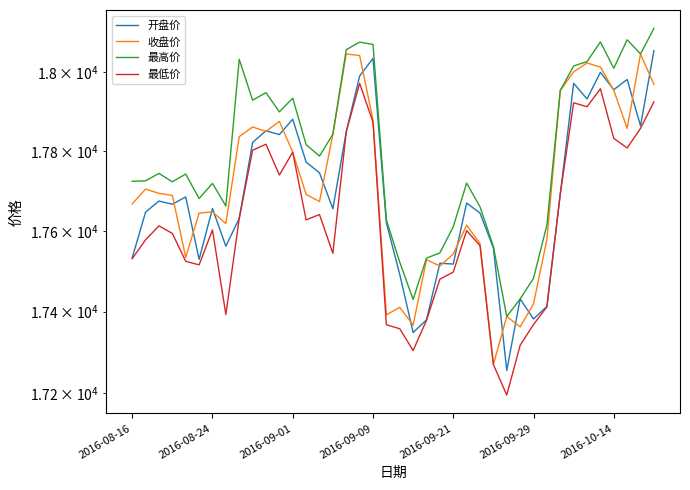

Reading right to left, transcribe all the data shown in this chart.

开盘价: 18054.4	17863.1	17980.8	17954.8	17999.0	17931.4	17971.0	17692.0	17412.9	17382.2	17431.5	17256.1	17557.5	17644.2	17669.5	17517.6	17519.7	17379.9	17349.0	17491.9	17620.0	18034.6	17989.5	17848.2	17655.2	17745.0	17771.9	17880.1	17841.2	17850.8	17821.3	17630.8	17561.8	17655.8	17529.2	17684.7	17666.5	17674.3	17646.8	17533.1
收盘价: 17968.3	18045.5	17856.9	17953.1	18012.4	18022.8	18000.3	17952.9	17578.8	17419.5	17362.7	17388.1	17270.8	17568.3	17614.3	17542.5	17512.7	17528.5	17367.1	17410.7	17392.2	17877.9	18041.9	18045.8	17841.7	17673.3	17690.8	17796.9	17874.7	17849.1	17860.5	17836.0	17618.1	17647.5	17644.2	17534.2	17688.5	17693.6	17704.3	17667.2
最高价: 18111.3	18045.8	18082.0	18009.3	18076.5	18026.3	18015.2	17952.9	17614.6	17482.5	17431.5	17388.1	17561.2	17659.9	17719.3	17610.2	17545.2	17532.5	17430.3	17522.2	17627.4	18070.0	18076.1	18056.7	17842.2	17787.0	17816.0	17933.3	17898.6	17947.3	17928.3	18032.1	17661.9	17718.6	17680.6	17741.9	17722.5	17743.5	17725.0	17723.8
最低价: 17924.0	17857.0	17807.3	17831.7	17957.2	17911.6	17921.7	17692.0	17411.8	17368.5	17317.5	17196.1	17270.4	17563.2	17600.7	17497.7	17480.1	17378.7	17304.7	17358.1	17367.9	17872.6	17970.8	17848.2	17544.2	17640.6	17627.4	17796.9	17739.4	17817.0	17801.8	17630.8	17393.2	17602.2	17515.6	17524.3	17593.7	17612.5	17577.8	17531.0